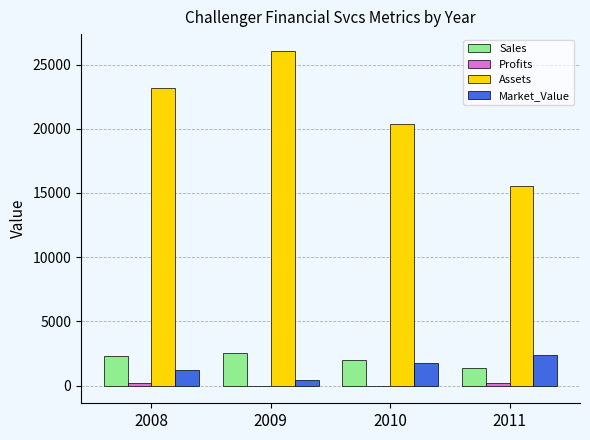

Between 2008 and 2010, which series saw the biggest shift?

Assets